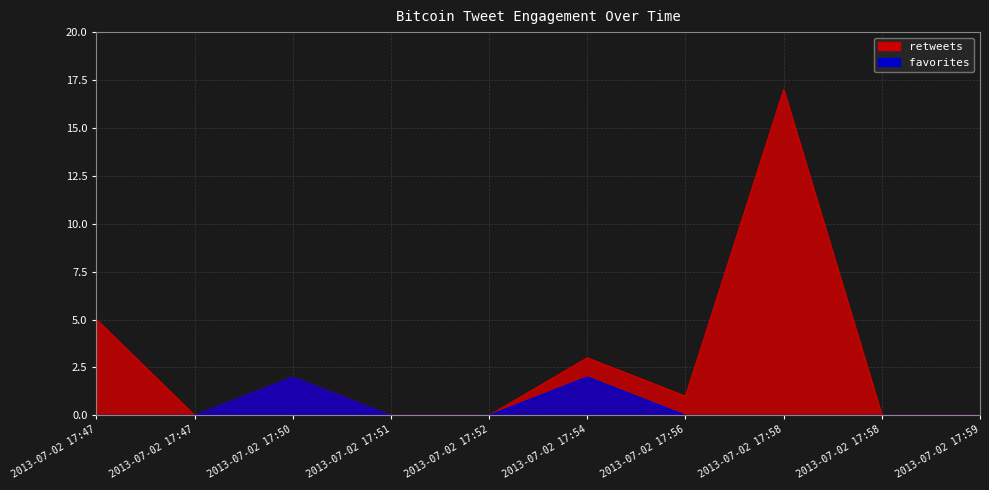

At which category does favorites reach its first local peak?

2013-07-02 17:50